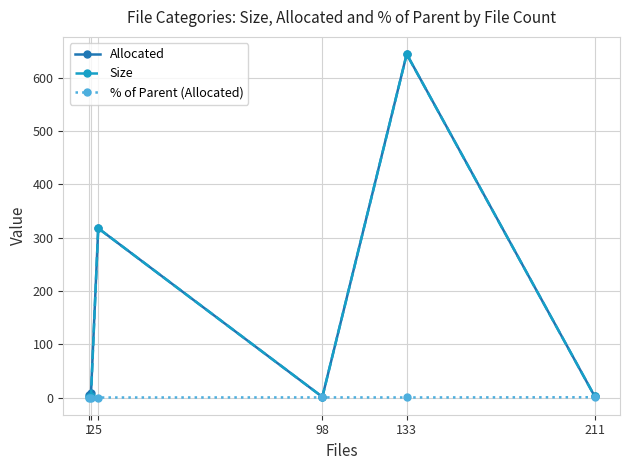

What is the difference between the maximum and minimum values in the % of Parent (Allocated) series?

0.5